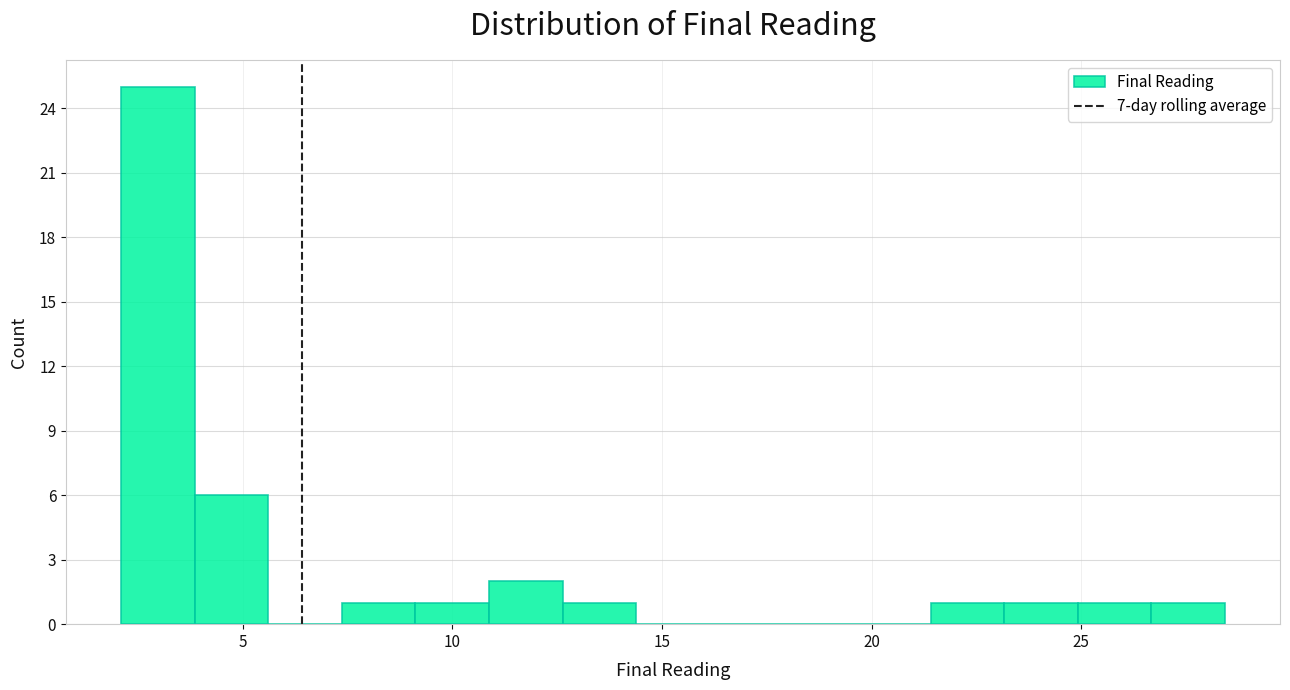

Around what value on the x-axis is the tallest bar? Give the approximate position of its centre, as read against the axis.

3.0